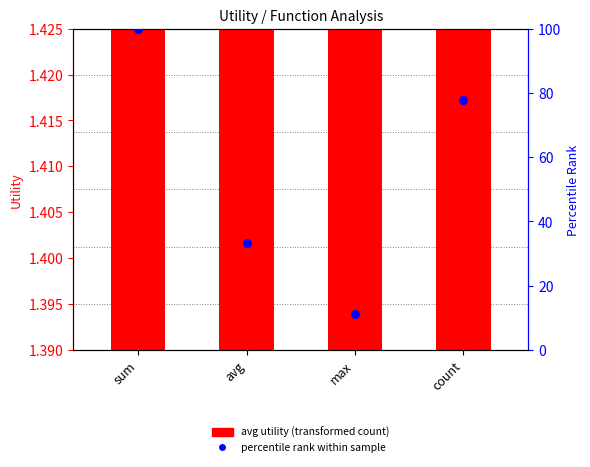

What is the total value across all series at avg?

34.5